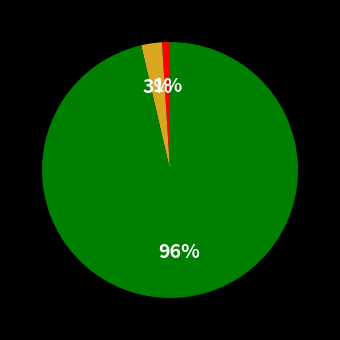

How many segments does this pie chart have?

3